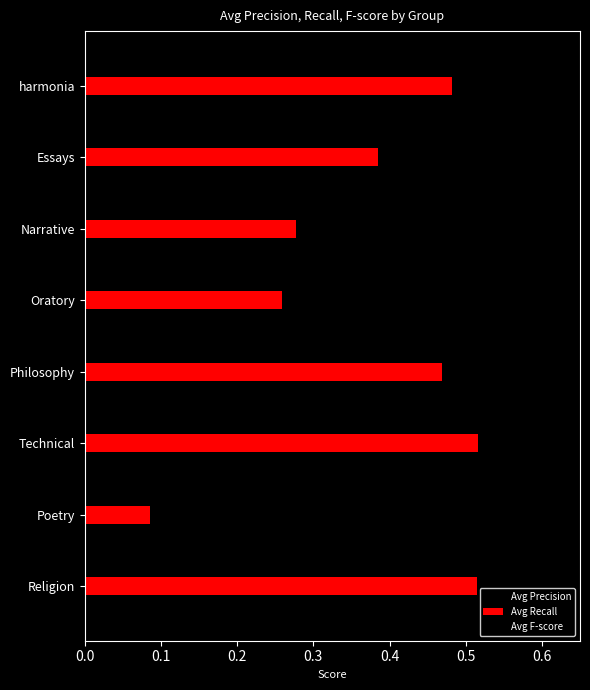

What is the difference between the maximum and minimum values in the Avg Recall series?

0.4